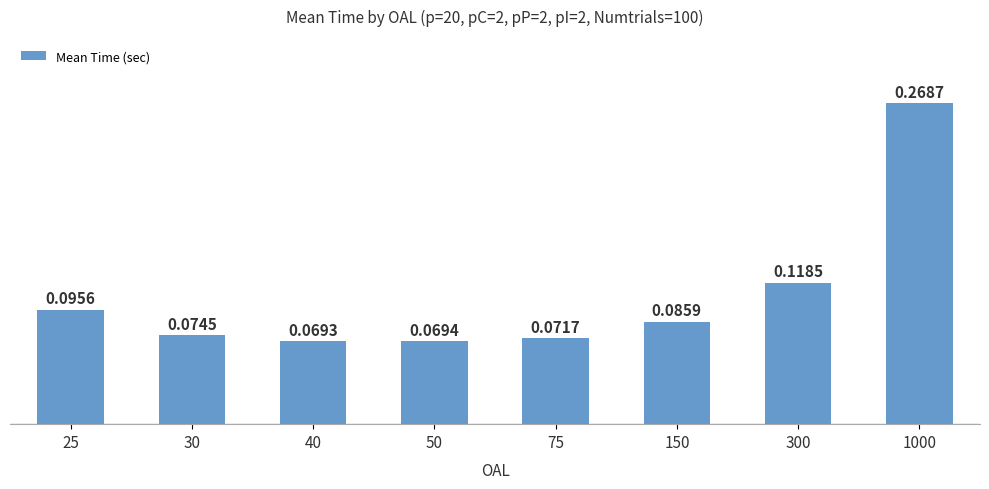

How many distinct data groups are displayed?

1